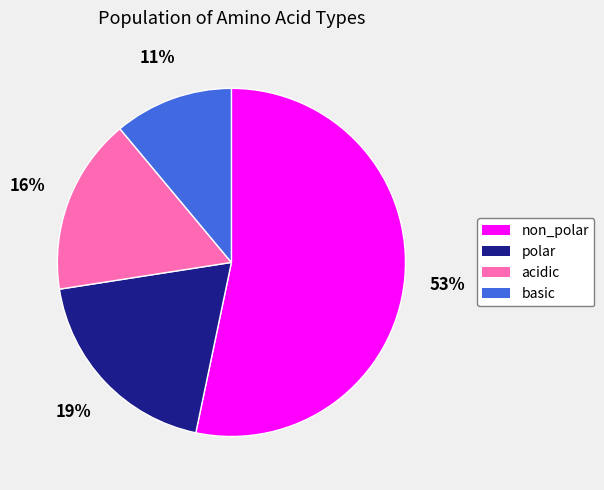

Does any single category account for the majority?

Yes